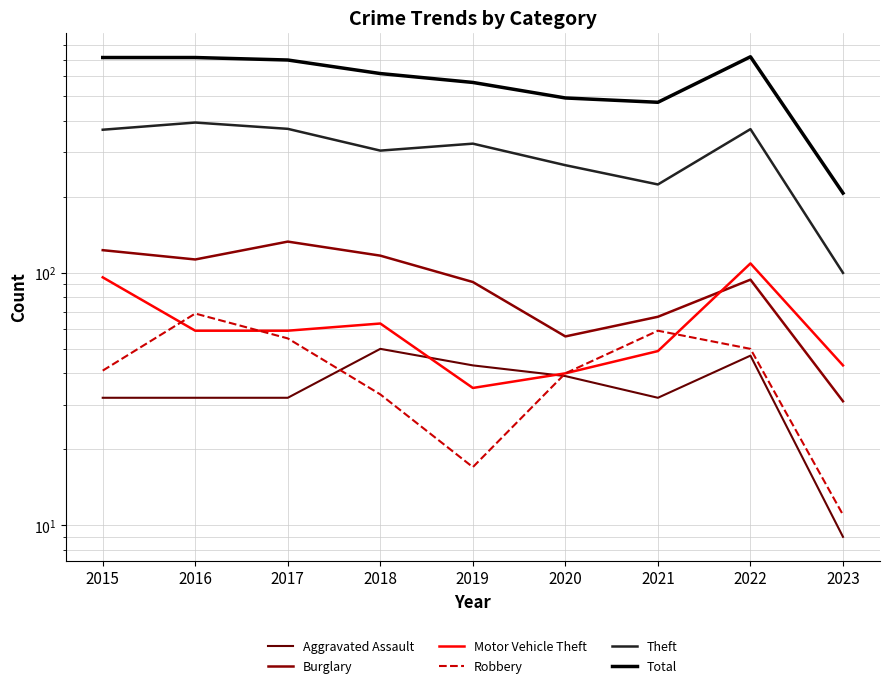

True or false: Robbery and Burglary cross at least once.

False